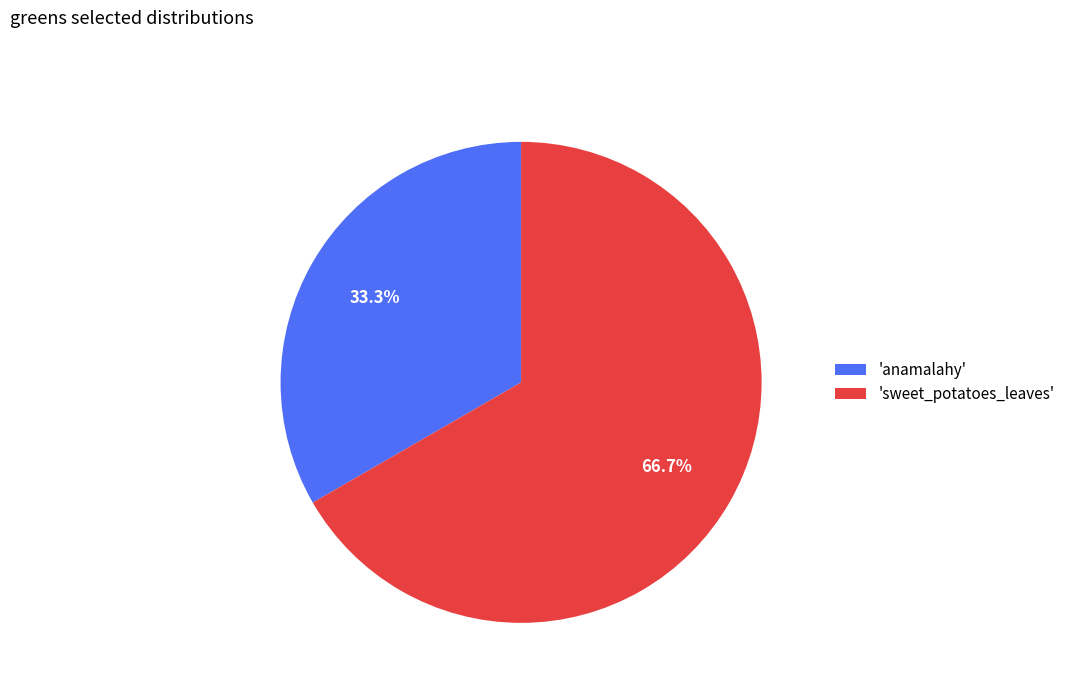

Does any single category account for the majority?

Yes